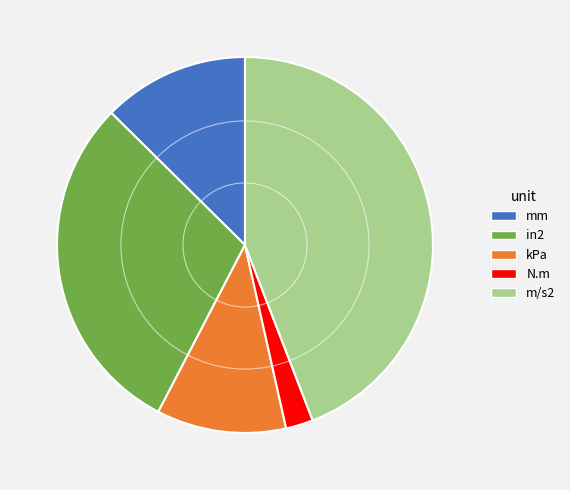

Rank the categories by value from highest to lowest.

m/s2, in2, mm, kPa, N.m